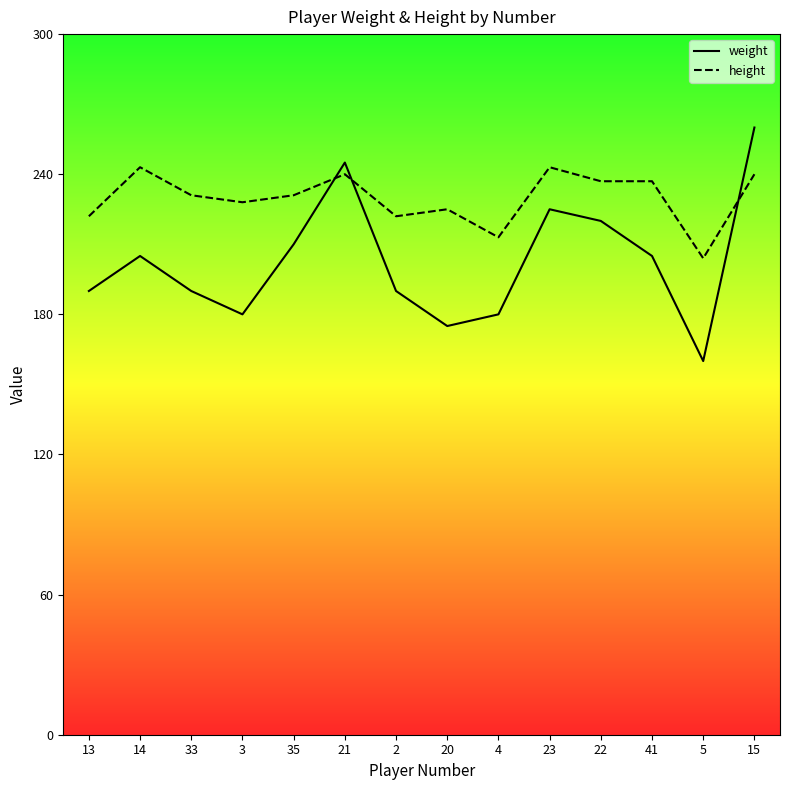

What is the average value of the height series?

230